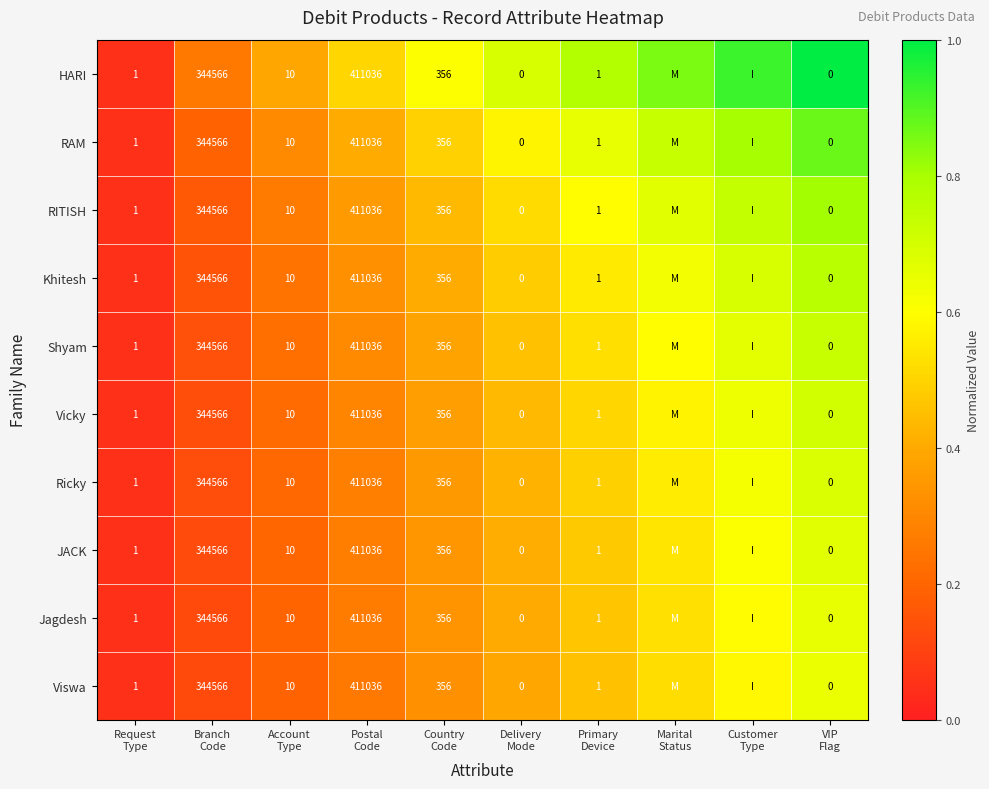

Rank the series by their maximum value, from highest to lowest.

HARI, RAM, RITISH, Khitesh, Shyam, Vicky, Ricky, JACK, Jagdesh, Viswa